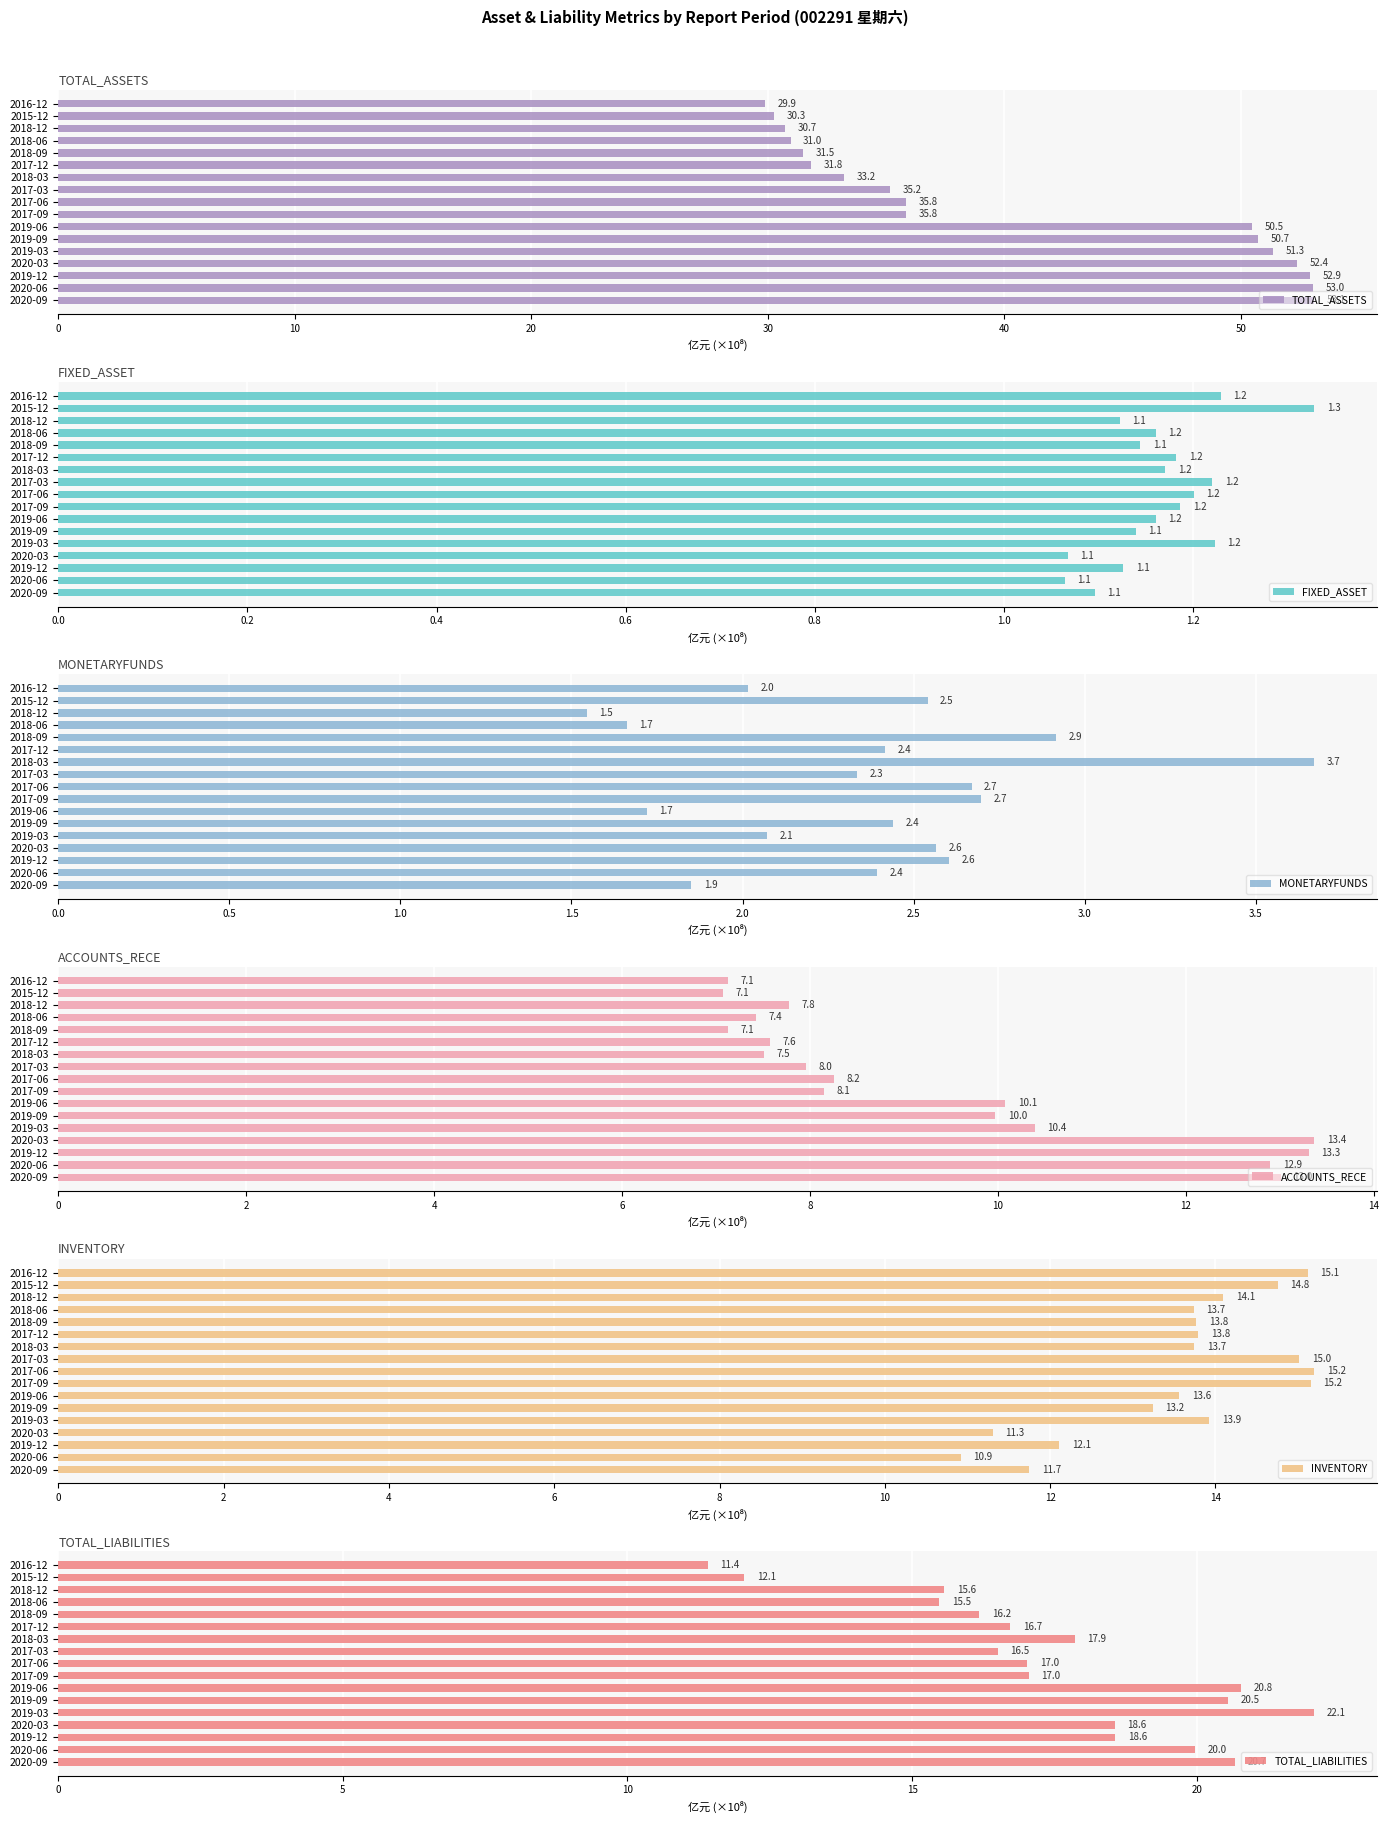

How many bars are there in total?

102